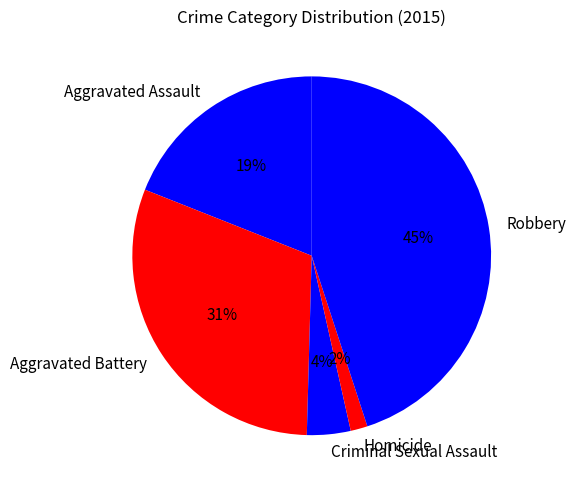

How many slices are in this pie chart?

5